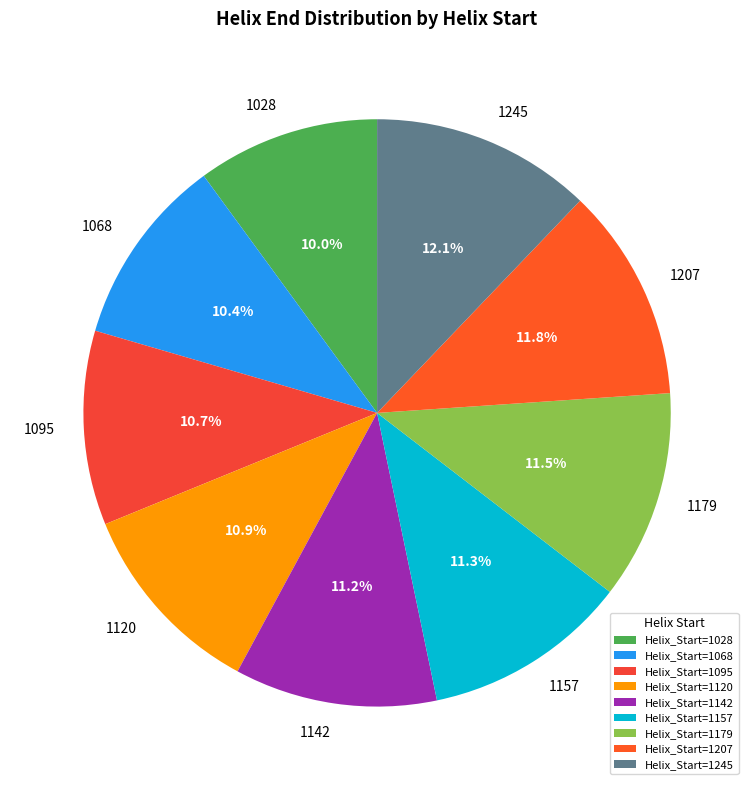

Does 1157 account for over 50% of the chart?

No